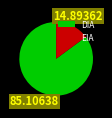

Do DIA and EIA together represent more than half of the pie?

Yes